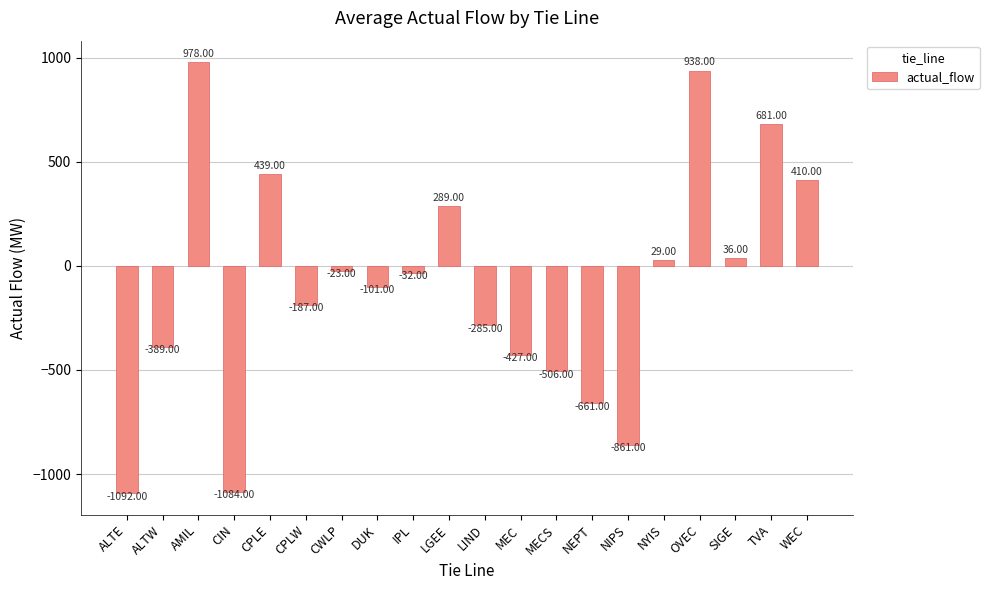

Reading left to right, transcribe all the data shown in this chart.

ALTE=-1092	ALTW=-389	AMIL=978	CIN=-1084	CPLE=439	CPLW=-187	CWLP=-23	DUK=-101	IPL=-32	LGEE=289	LIND=-285	MEC=-427	MECS=-506	NEPT=-661	NIPS=-861	NYIS=29	OVEC=938	SIGE=36	TVA=681	WEC=410